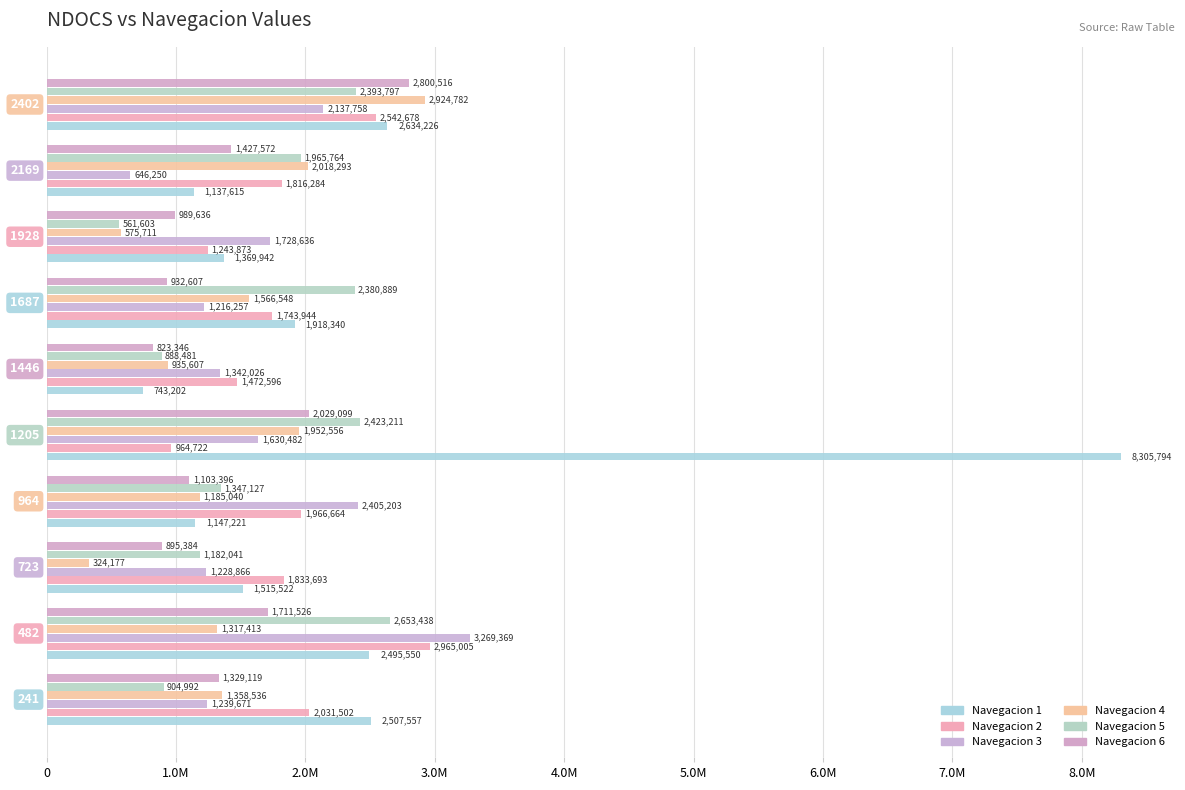

The 3 series shows 262200 at 723. True or false?

False